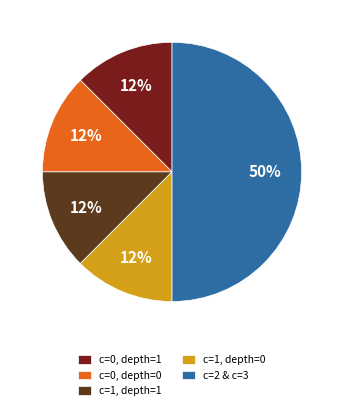

What is the ratio of the value at c=0, depth=0 to the value at c=0, depth=1?

1.0